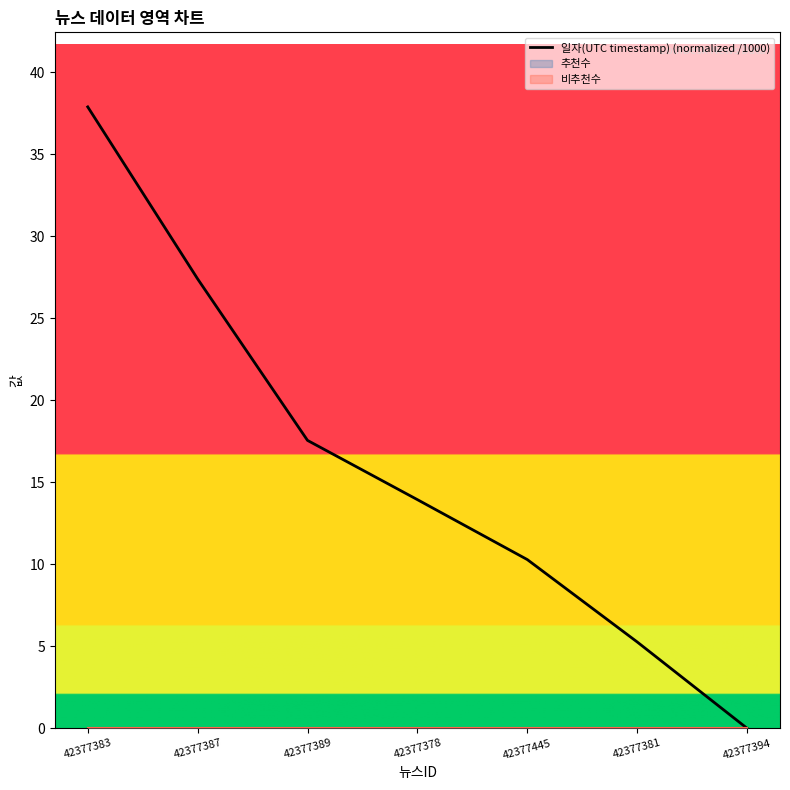

Does the chart display data point markers on the line(s)?

No